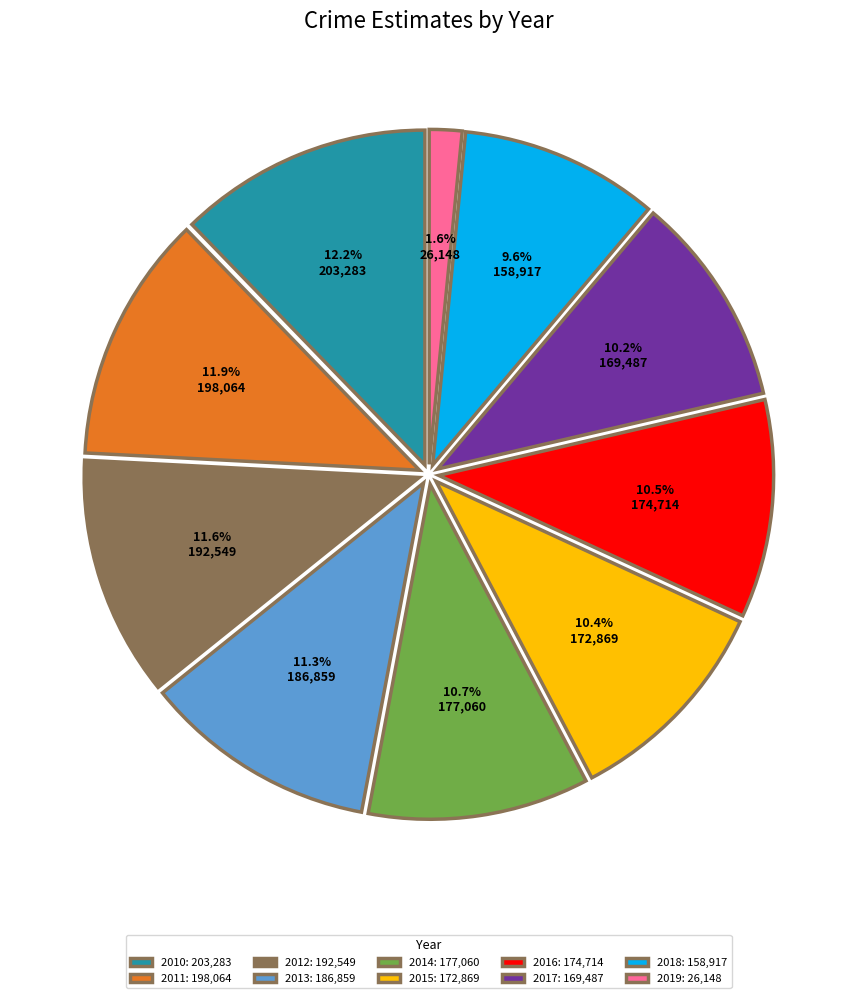

Is there any slice that represents more than half of the pie?

No